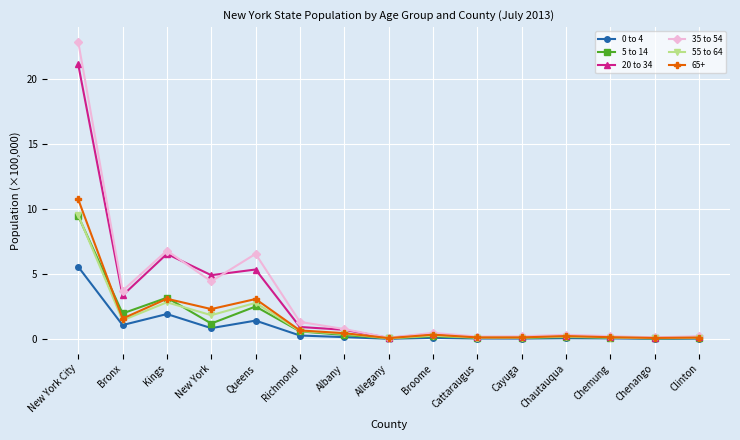

At how many categories does at least one series exceed 3?

5